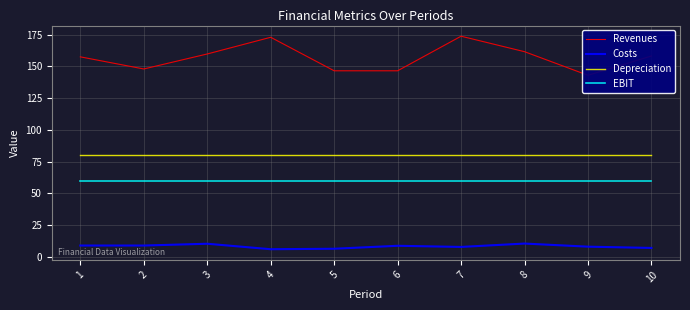

List the labels in order of Costs value, largest first.

8, 3, 1, 2, 6, 9, 7, 10, 5, 4